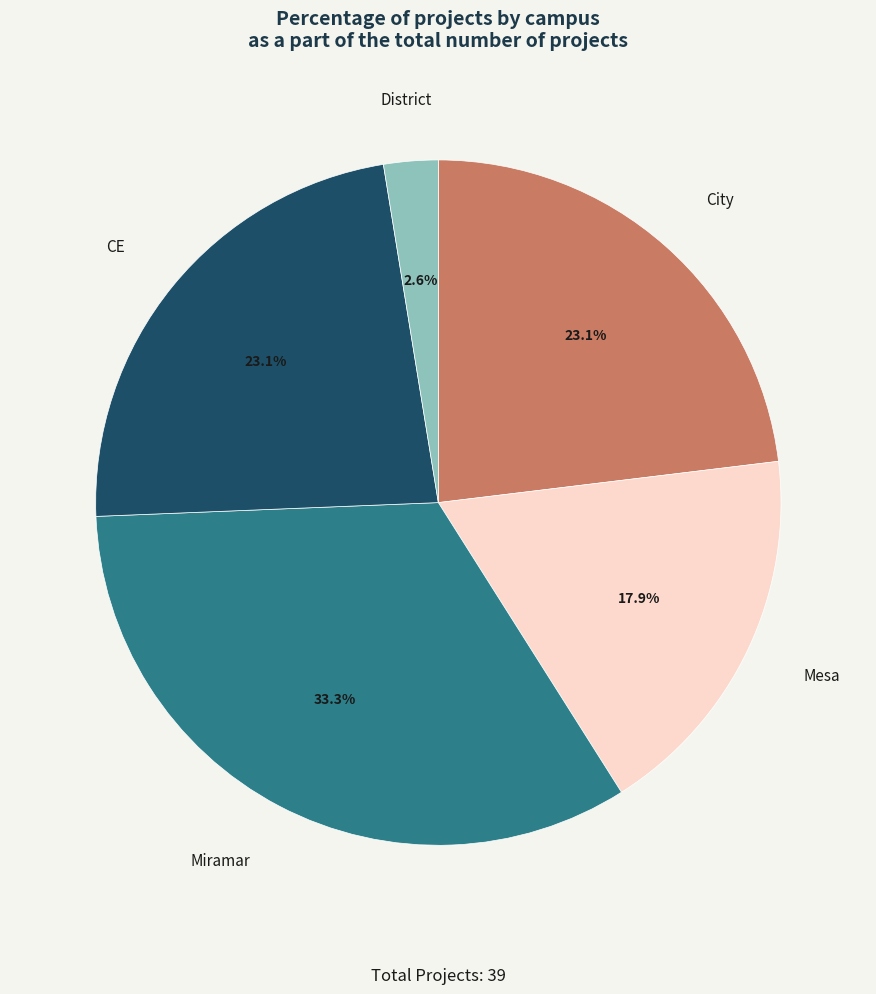

What percentage is the CE slice, to the nearest percent?

23%